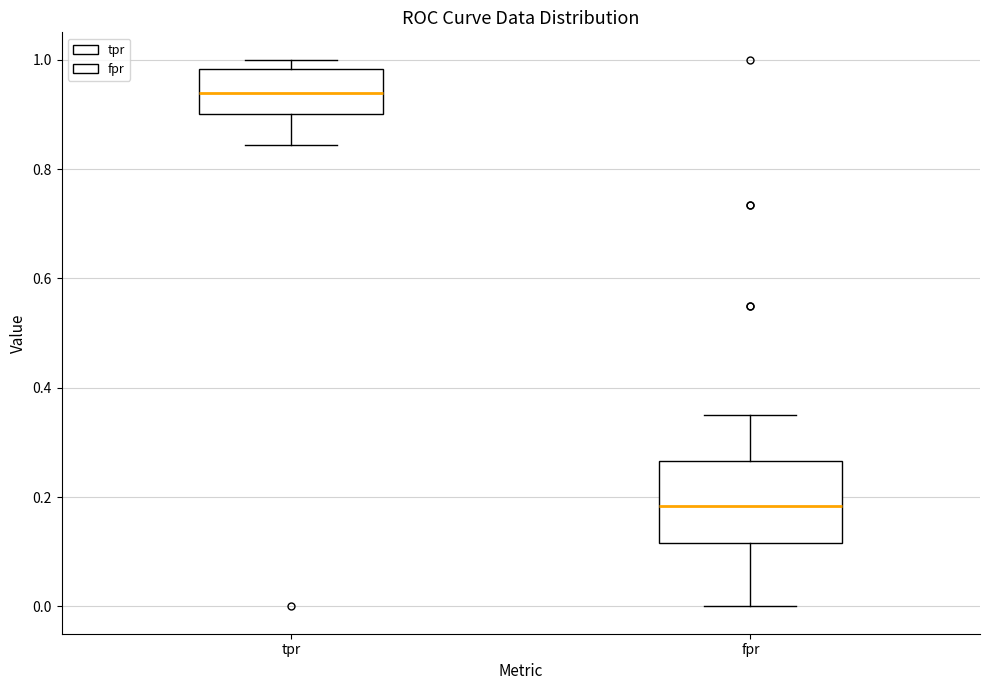

Reading left to right, read every box against the y-axis: the position of its median line, the range the box covers, and the ends of its whiskers. The values are not printed on the chart, so give them approximately, as read against the axis.

tpr: median 0.94, box 0.90 to 0.98, whiskers 0.84 to 1.00
fpr: median 0.18, box 0.12 to 0.26, whiskers 0.00 to 0.36